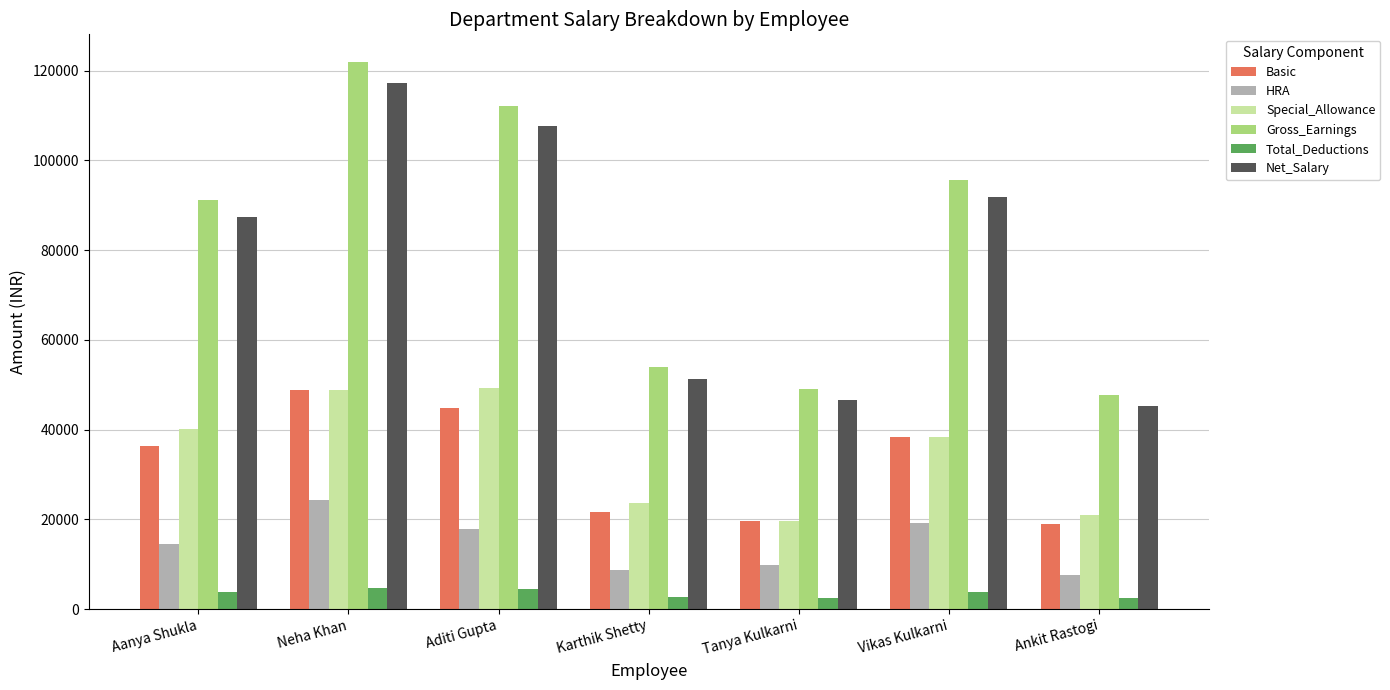

What is the sum of all Net_Salary values?

547318.8